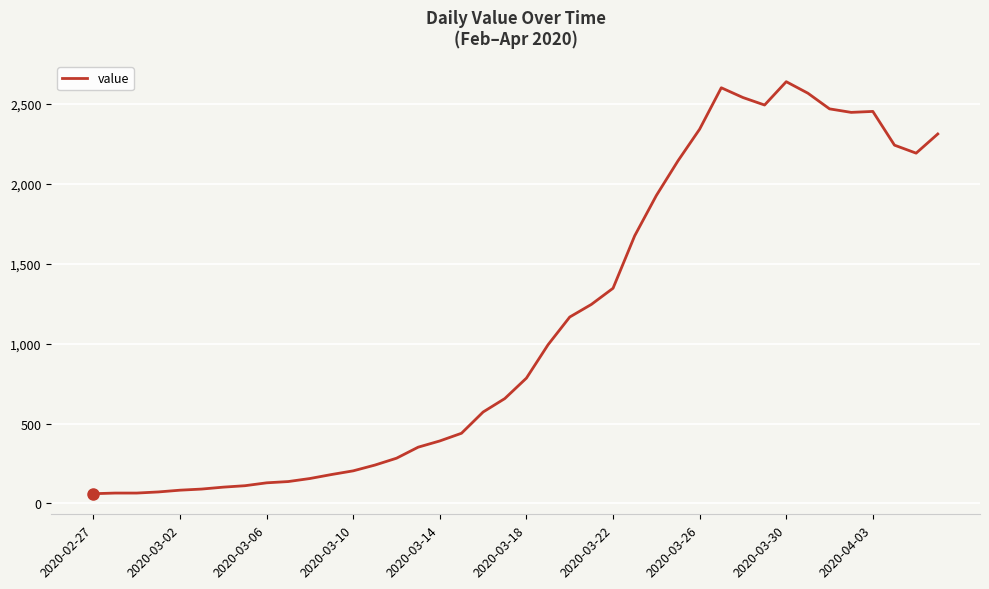

True or false: the data has more than 1 interior local peaks.

True